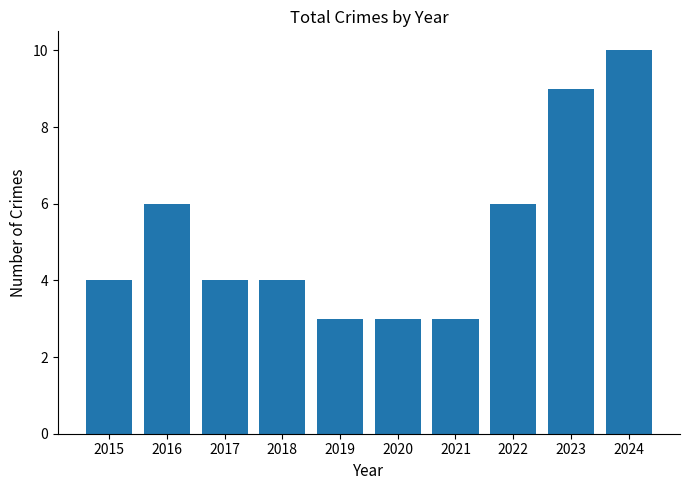

Count the number of categories in the chart.

10